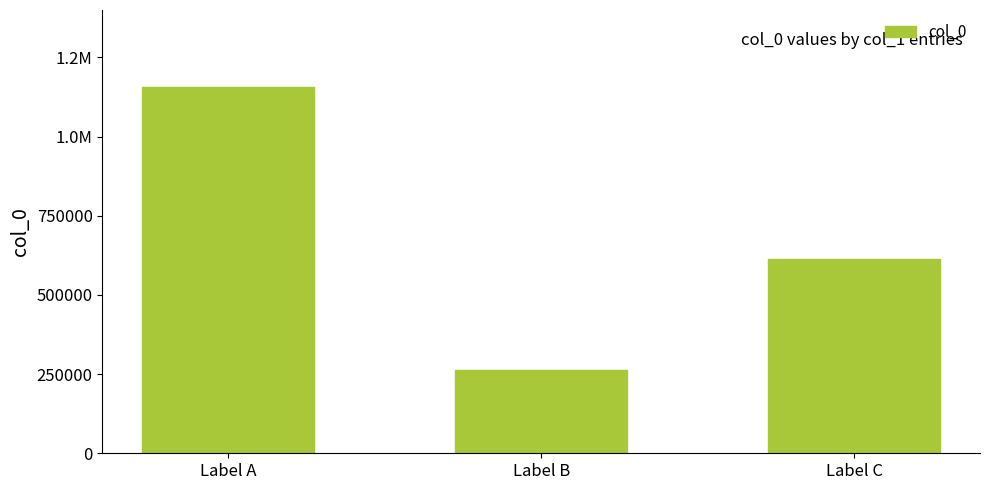

What is the average value?

677459